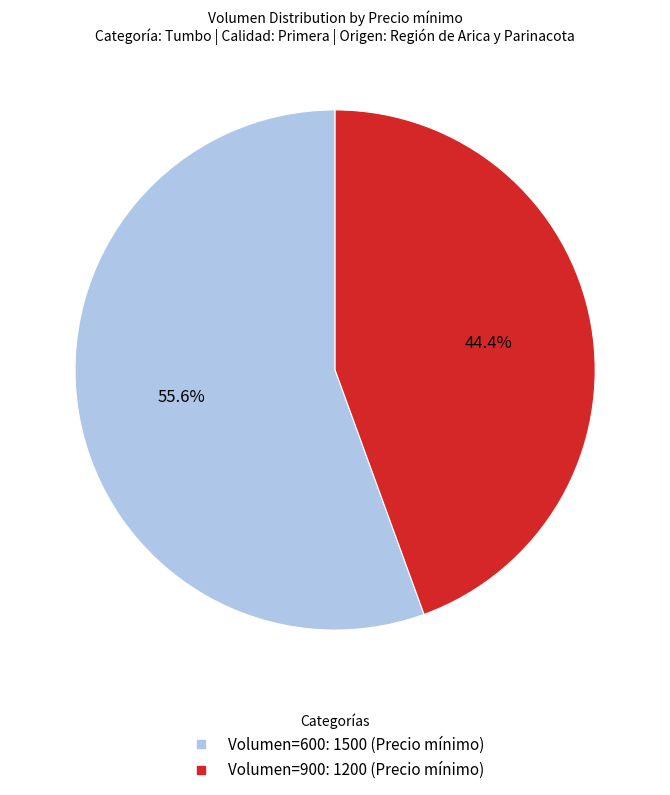

Is there a majority slice in this chart?

Yes